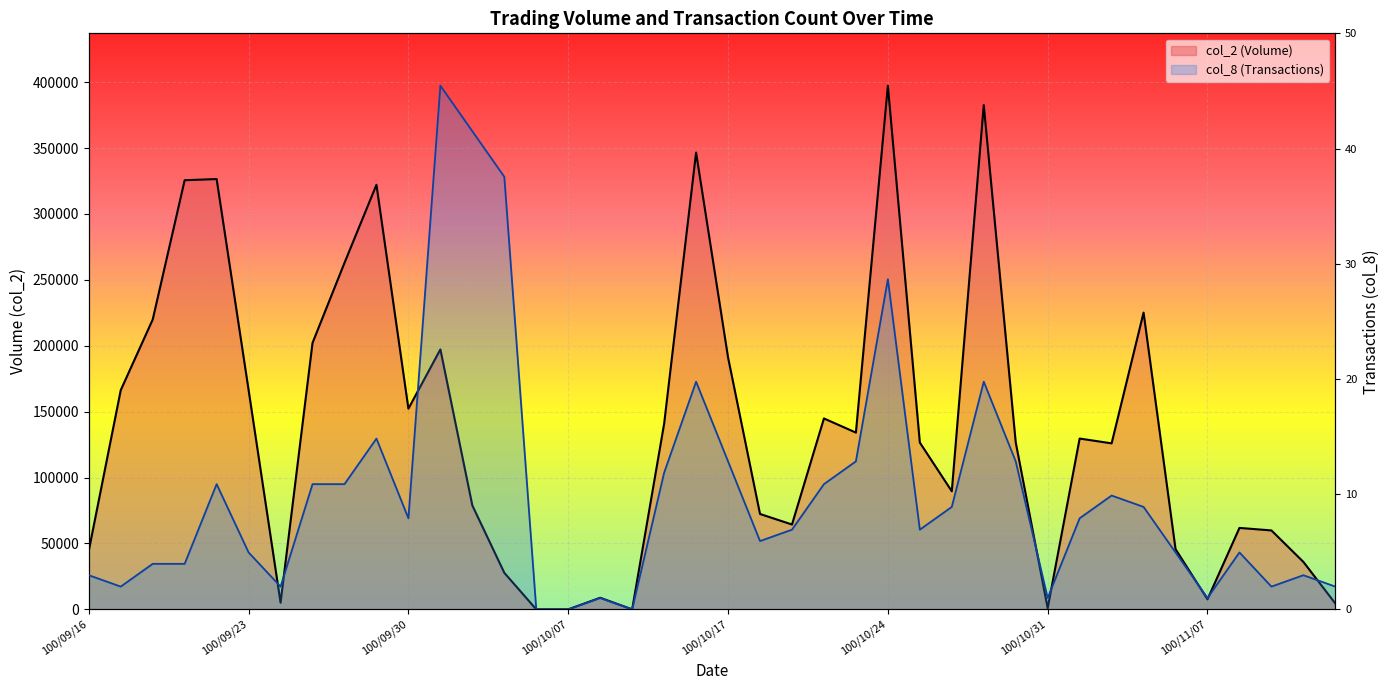

What are all the series names shown in the legend?

col_2 (Volume), col_8 (Transactions)